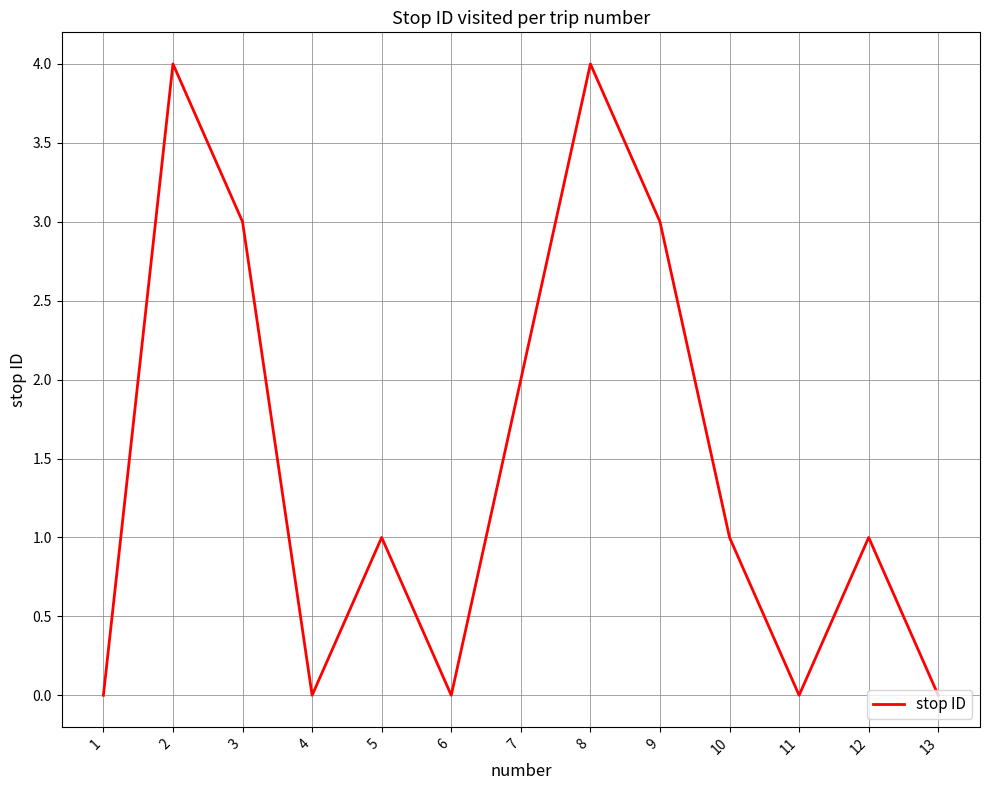

Reading left to right, transcribe all the data shown in this chart.

1=0	2=4	3=3	4=0	5=1	6=0	7=2	8=4	9=3	10=1	11=0	12=1	13=0